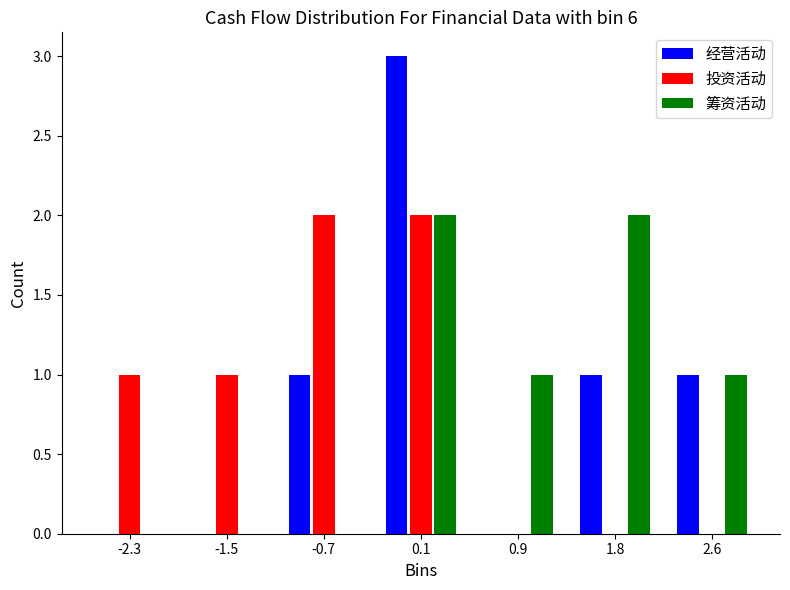

Reading left to right, what are all the values shown in this chart?

经营活动: -2.3=0	-1.5=0	-0.7=1	0.1=3	0.9=0	1.8=1	2.6=1
投资活动: -2.3=1	-1.5=1	-0.7=2	0.1=2	0.9=0	1.8=0	2.6=0
筹资活动: -2.3=0	-1.5=0	-0.7=0	0.1=2	0.9=1	1.8=2	2.6=1